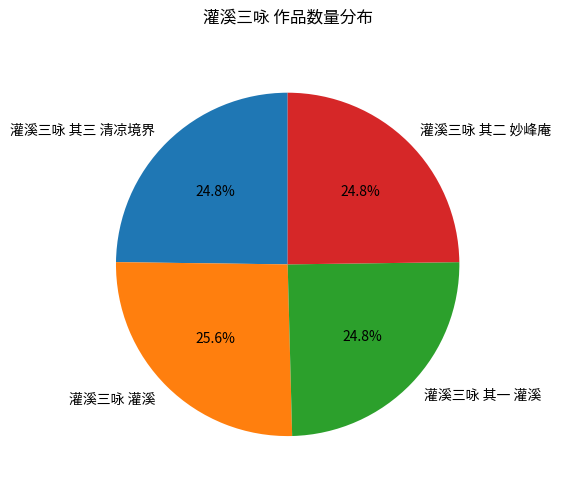

Is it true that 灌溪三咏 其一 灌溪 is 25% of the pie?

True